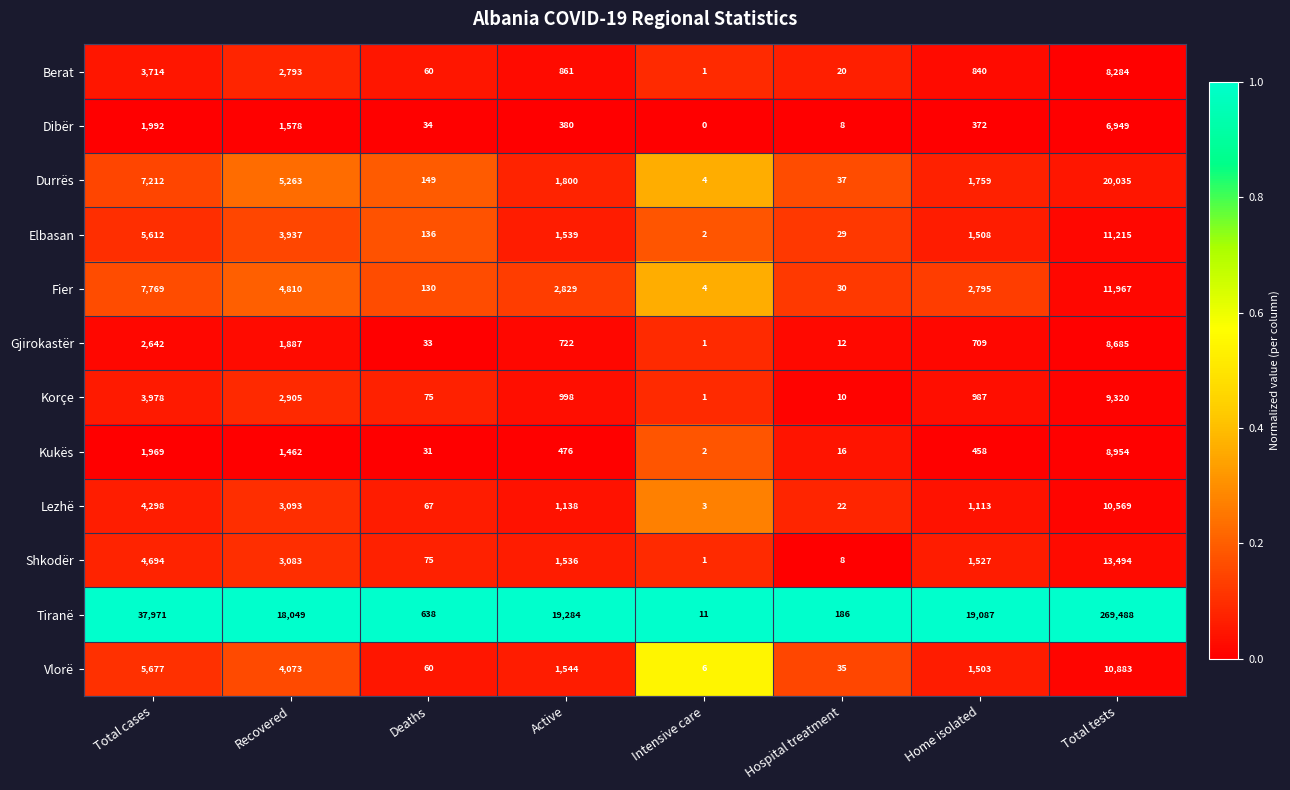

Where is Elbasan nearest to the value 5608?

Total cases